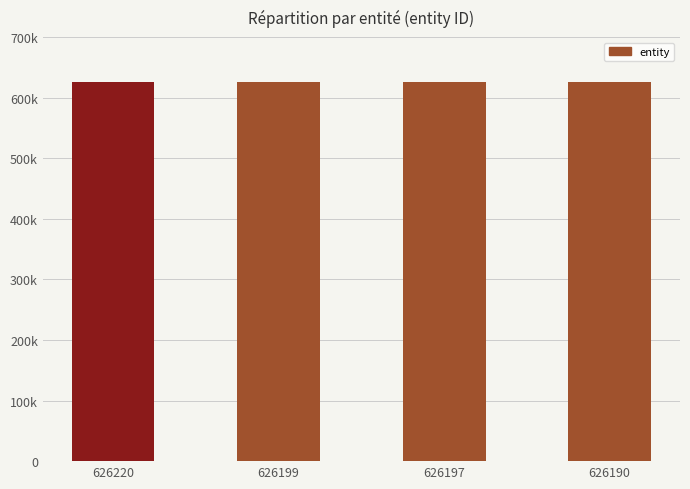

What is the value of the 4th bar from the left?

626190